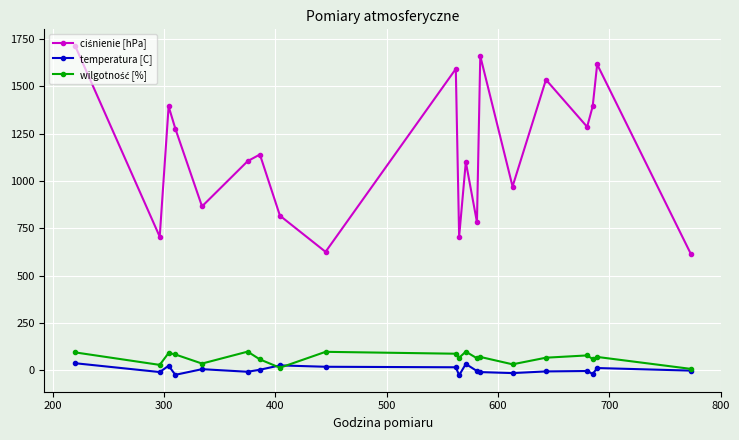

True or false: temperatura [C] has more than 2 points higher than both neighbors.

True